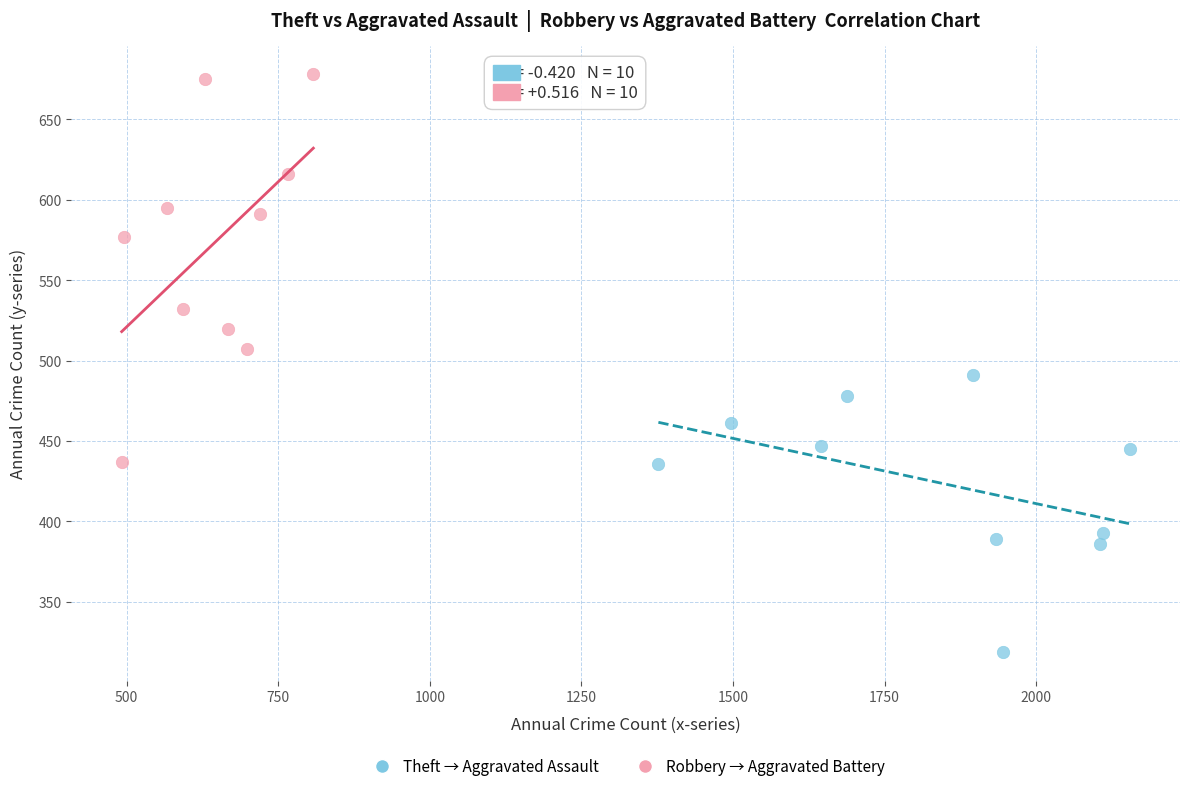

What are all the series names shown in the legend?

Theft → Aggravated Assault, Robbery → Aggravated Battery